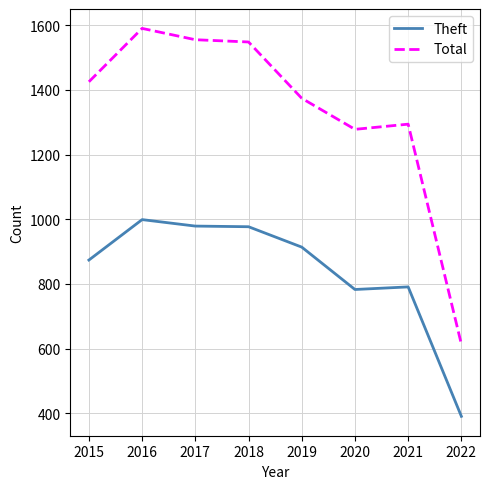

Rank the series by their average value, from lowest to highest.

Theft, Total